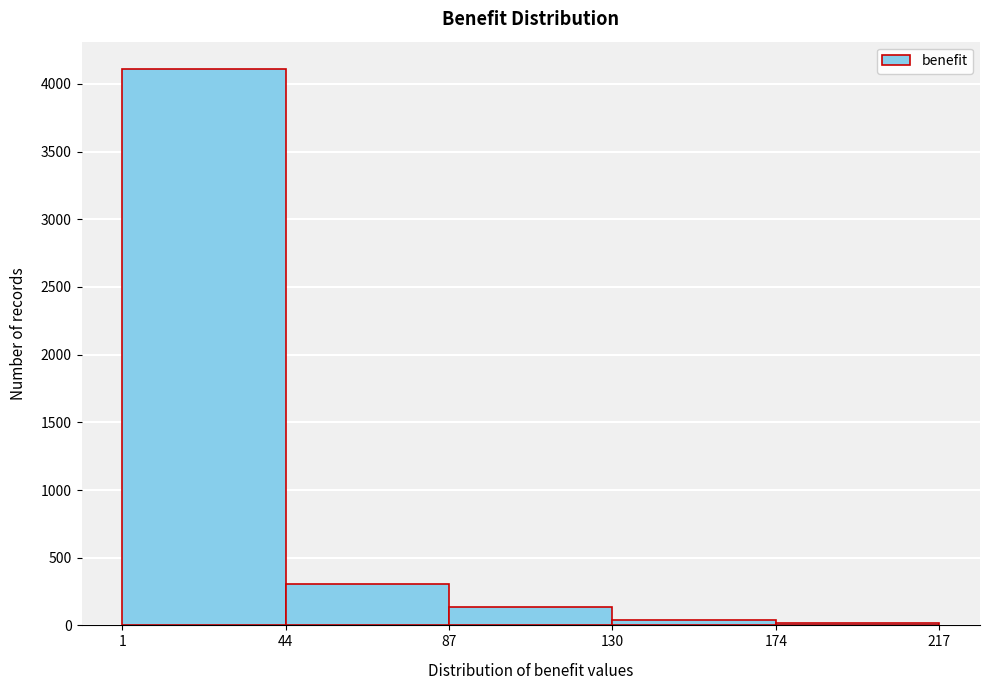

What is the height of the bar covering 44 to 87 on the x-axis? The values are not printed on the chart, so give them approximately, as read against the axis.

300